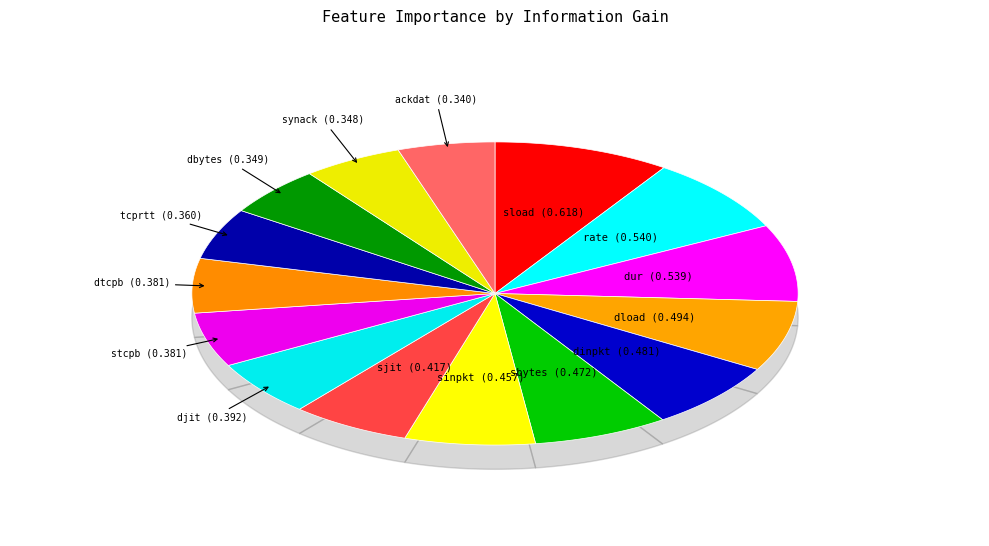

What percentage is the synack slice, to the nearest percent?

5%